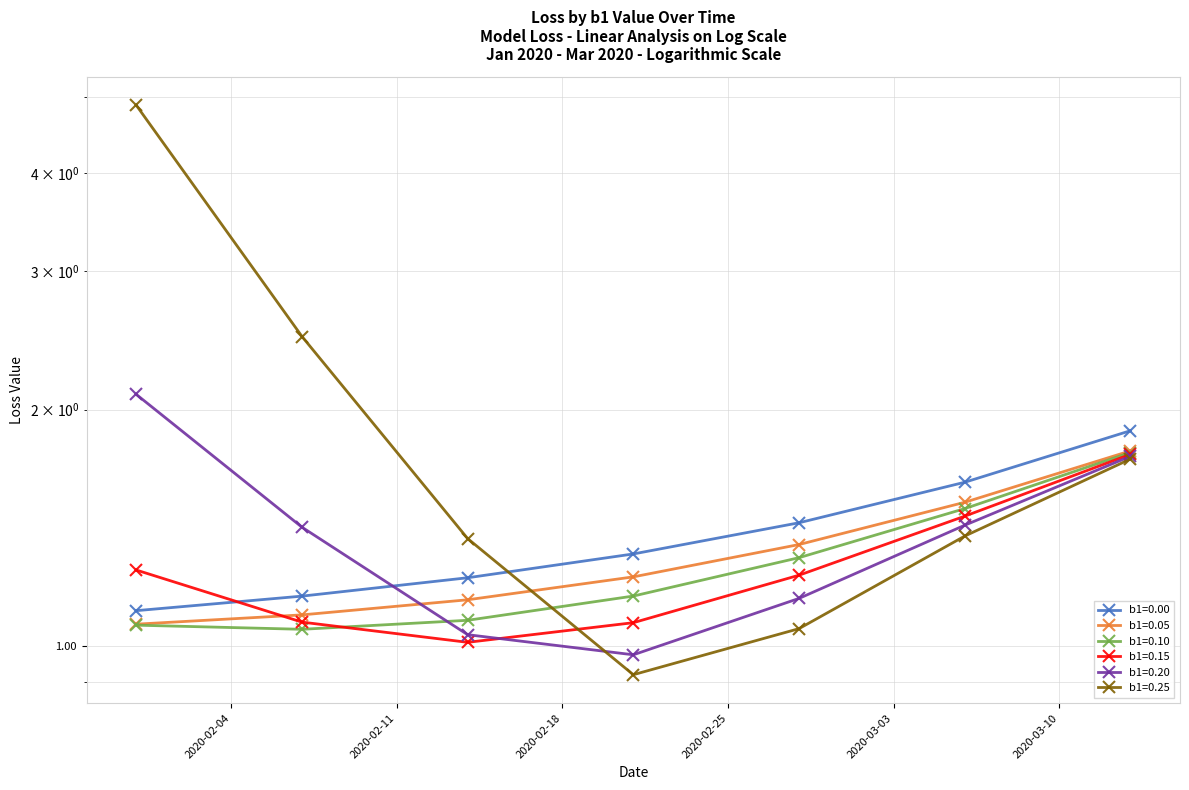

Which category has the lowest value in the b1=0.25 series?

2020-02-21